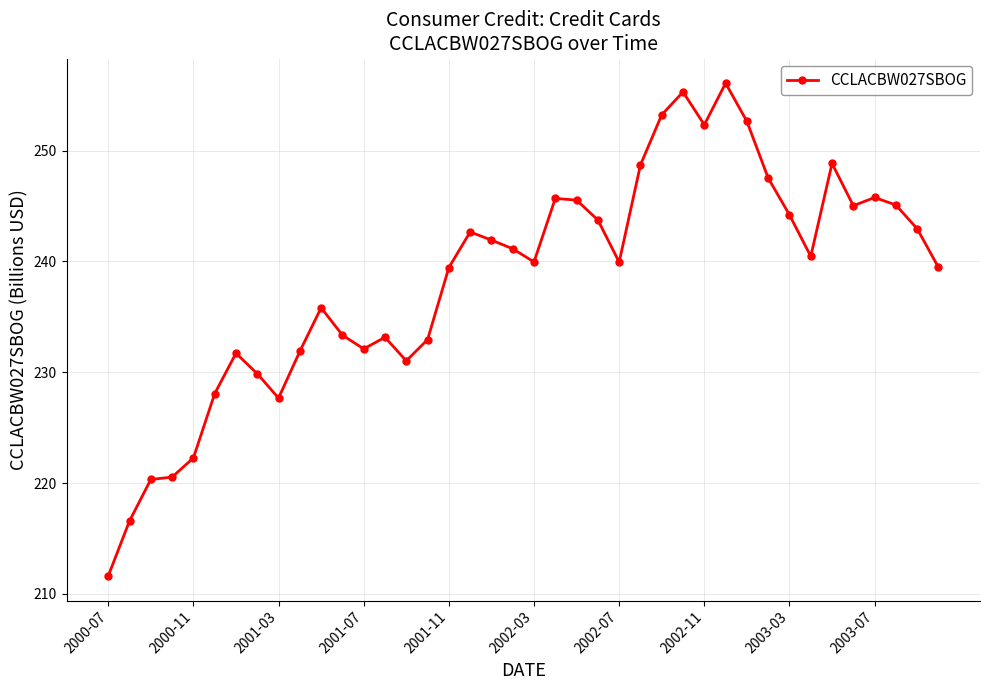

What is the minimum value shown in the chart?

211.6